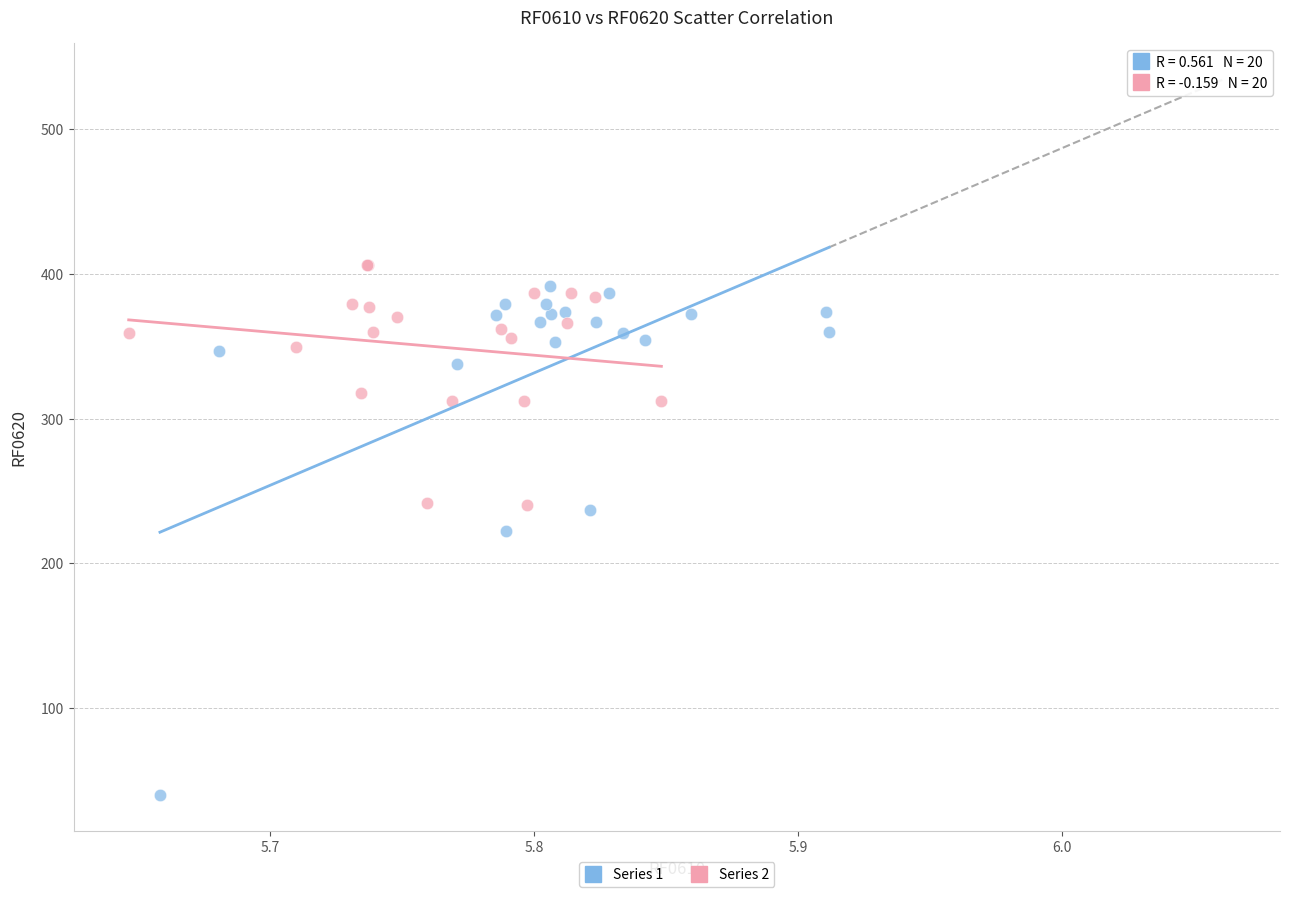

Which series reaches the minimum Y coordinate?

Series 1